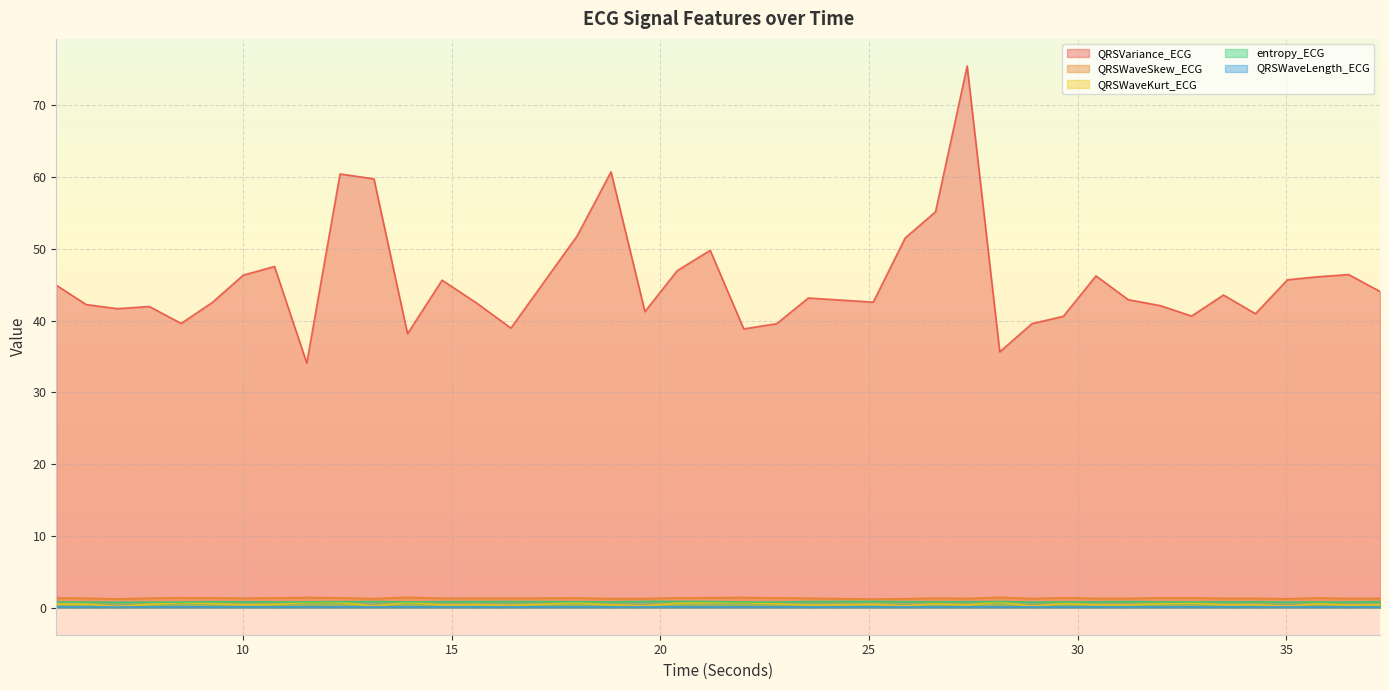

True or false: QRSWaveSkew_ECG and entropy_ECG cross at least once.

False